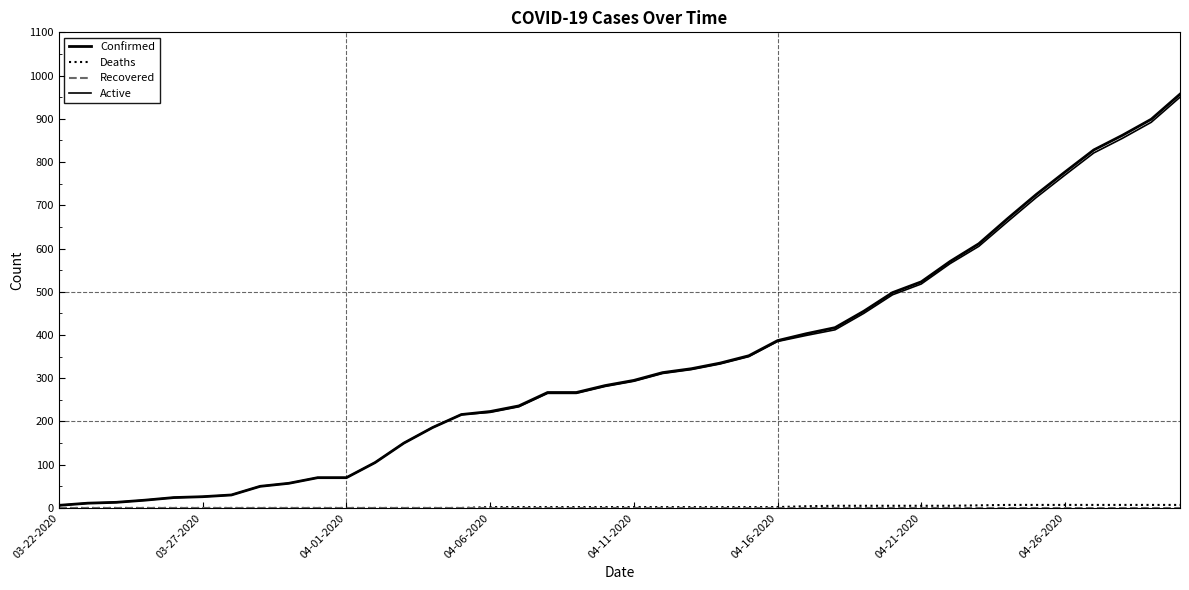

Where does the Active series first go above 293?

21